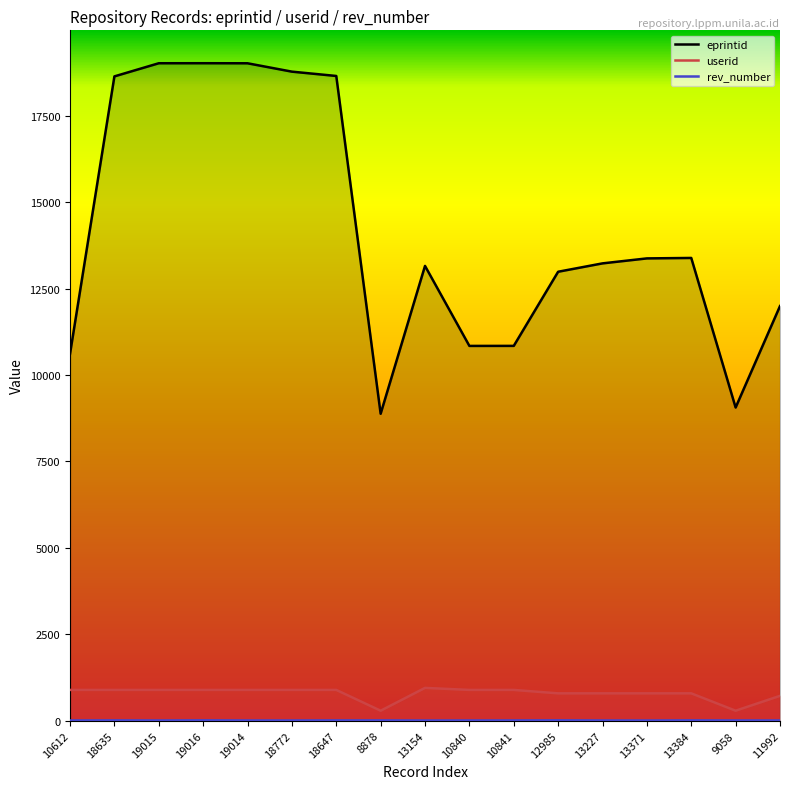

True or false: eprintid and rev_number intersect in this chart.

False